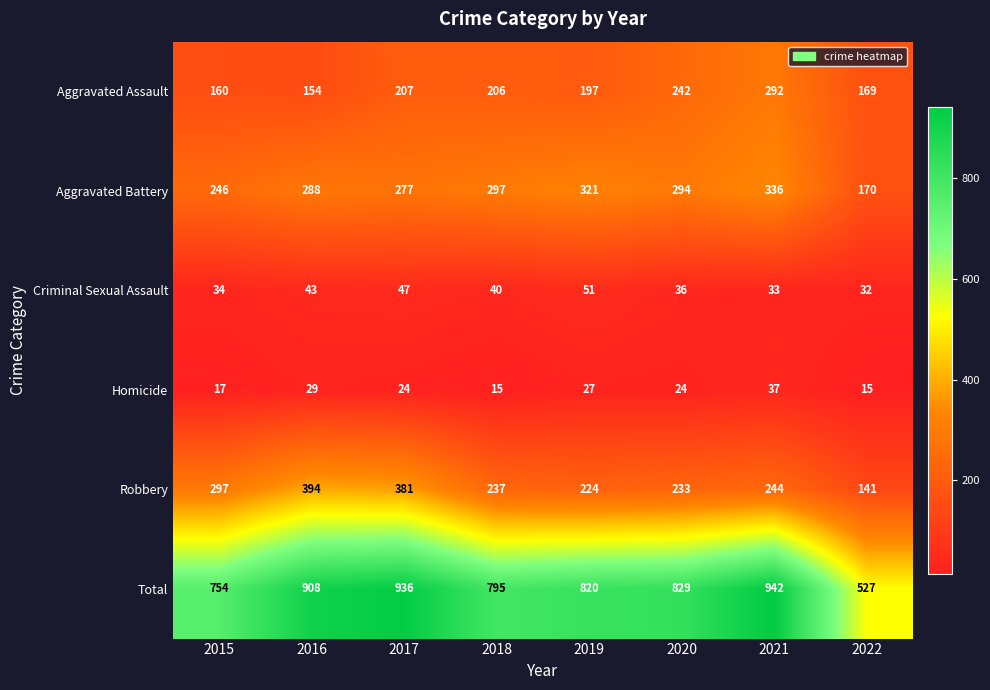

What is the smallest value displayed?

15